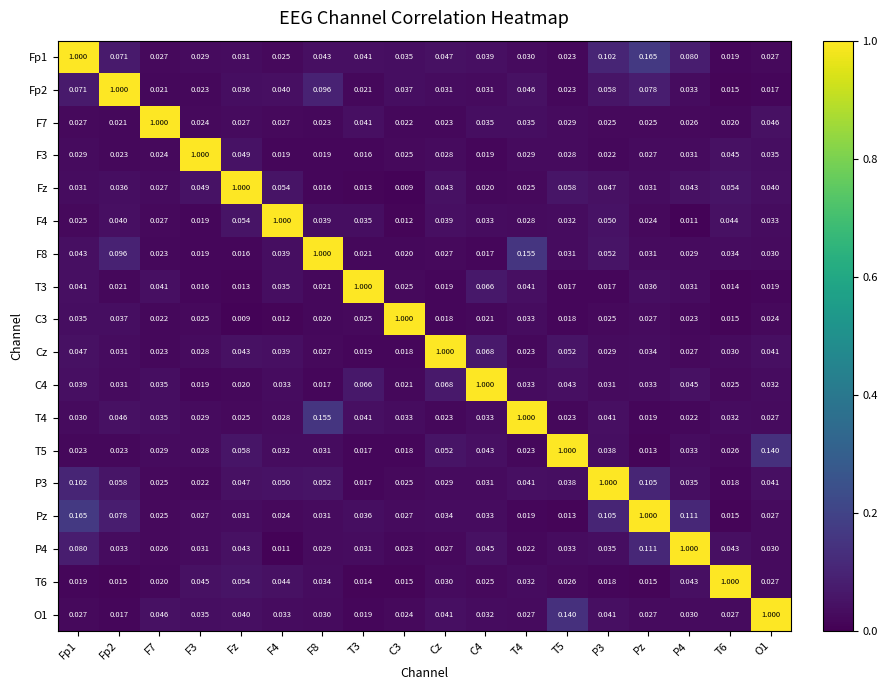

At which label does T5 reach its minimum?

Pz